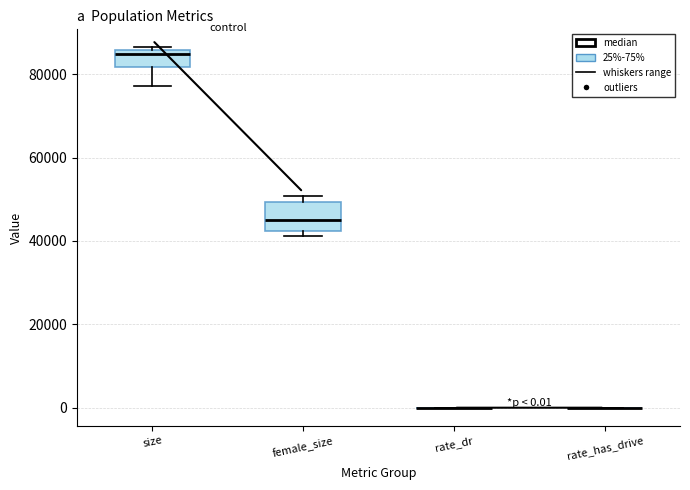

Comparing the boxes themselves (not the whiskers), which one is the tallest?

female_size